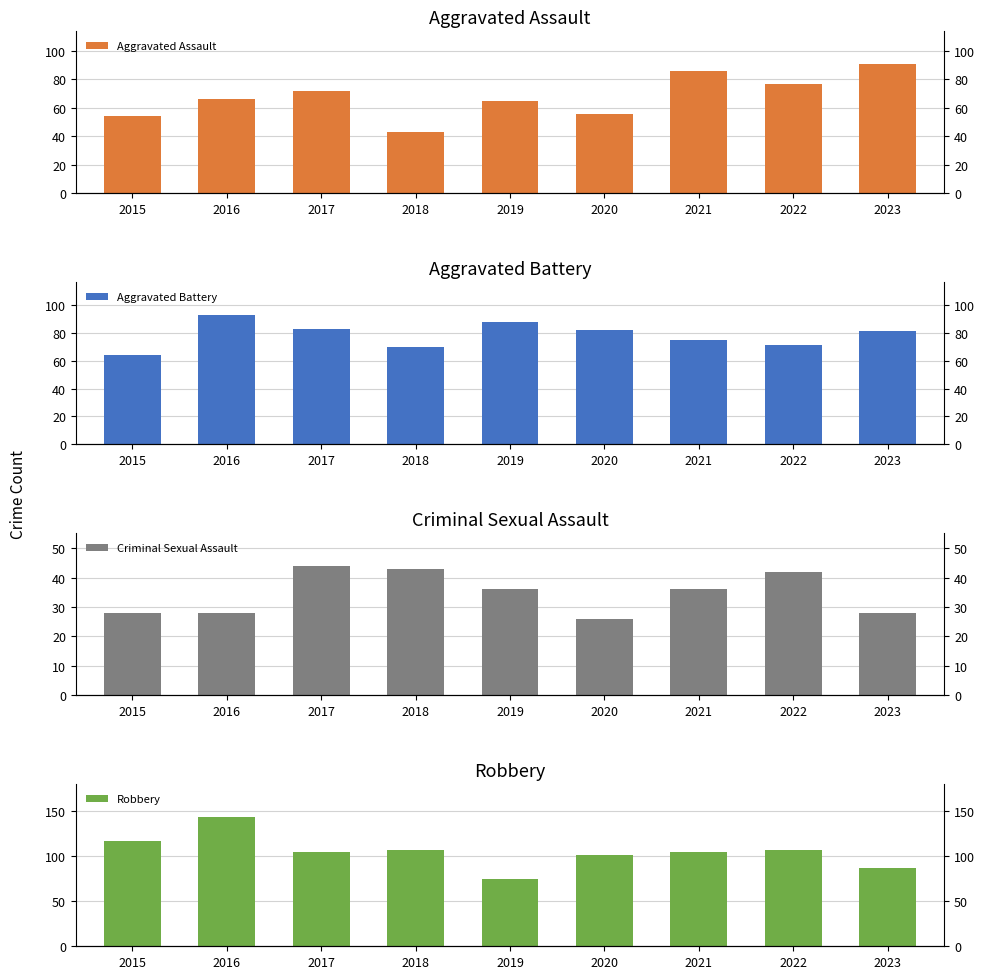

What is the average value of the Aggravated Battery series?

79